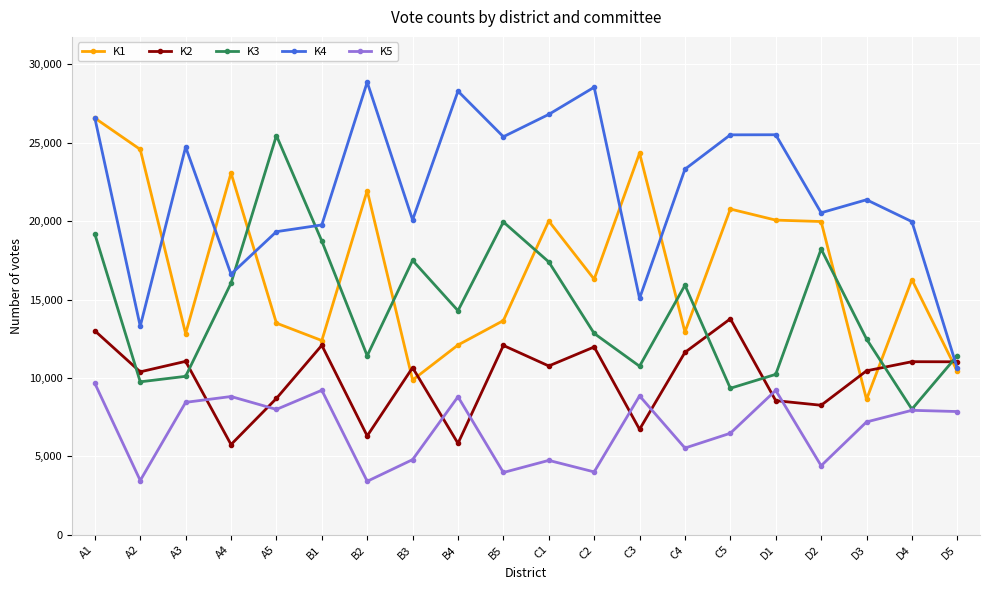

Rank the series by their average value, from lowest to highest.

K5, K2, K3, K1, K4